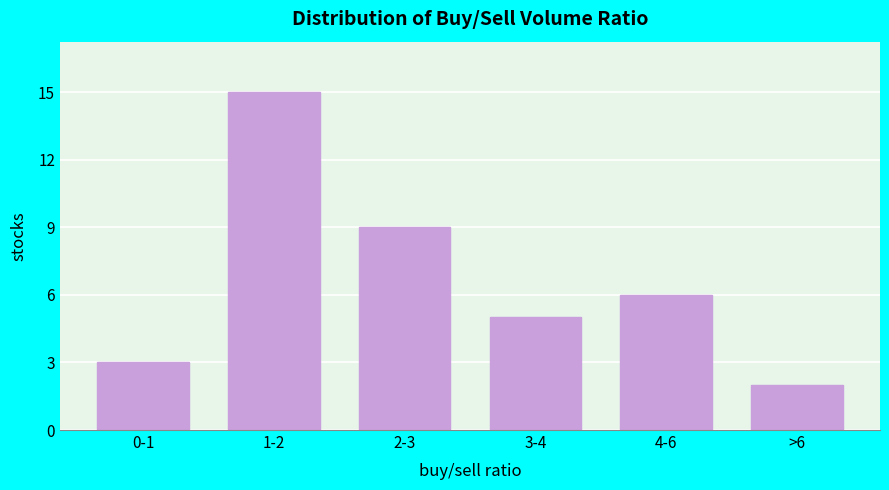

Reading left to right, transcribe all the data shown in this chart.

3	15	9	5	6	2